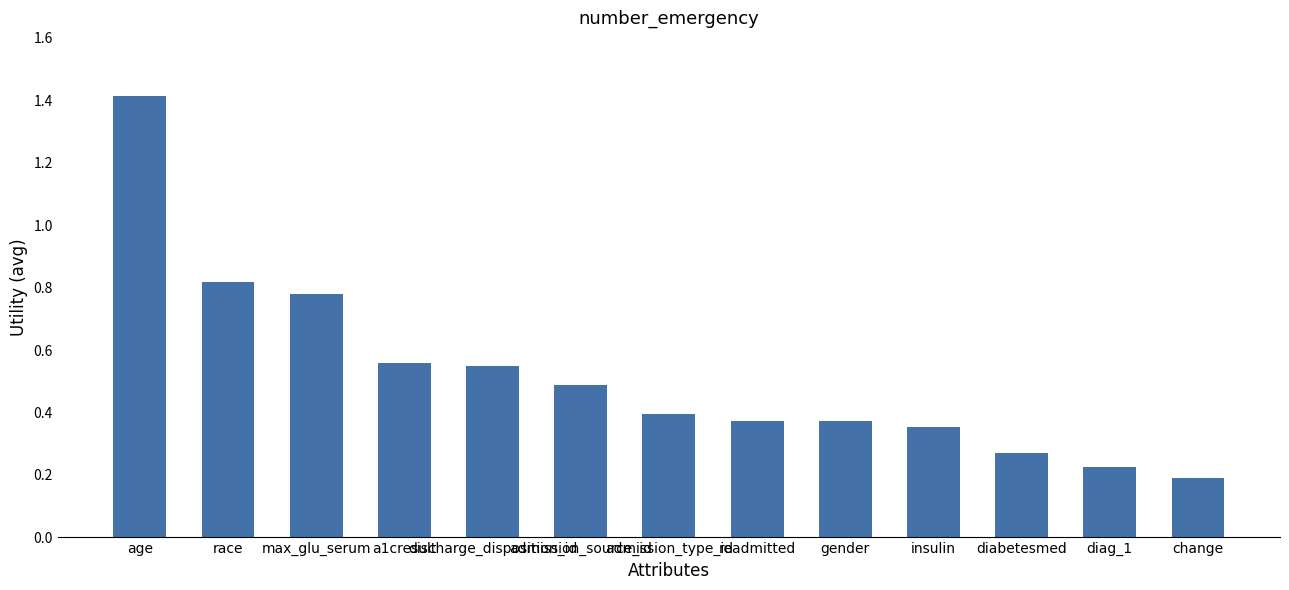

Which category has the lowest value across all series?

change